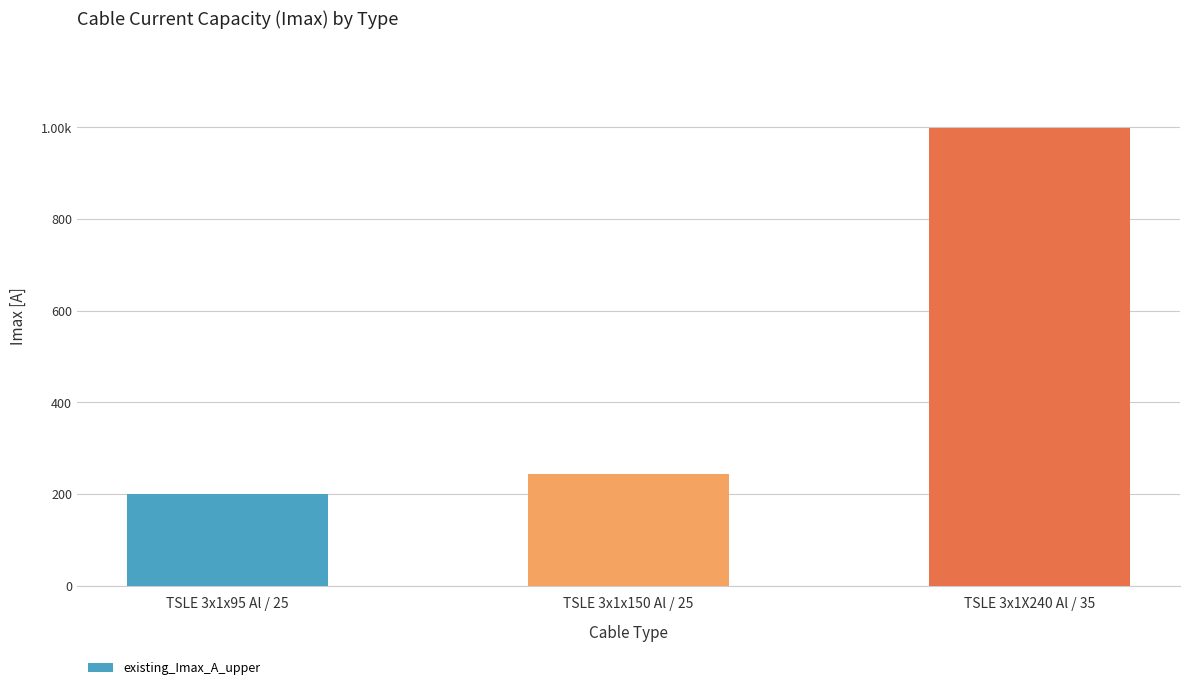

How many series are shown in this chart?

1